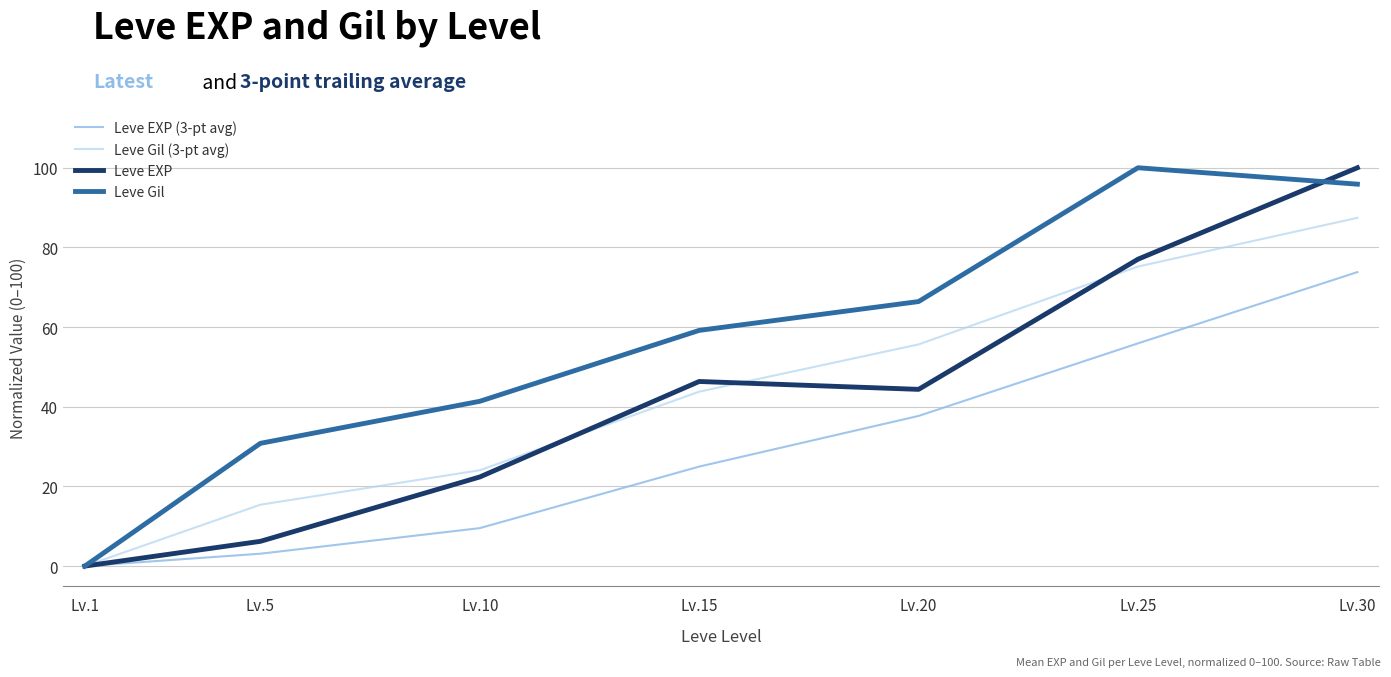

The Leve EXP series shows 22.4 at Lv.10. True or false?

True